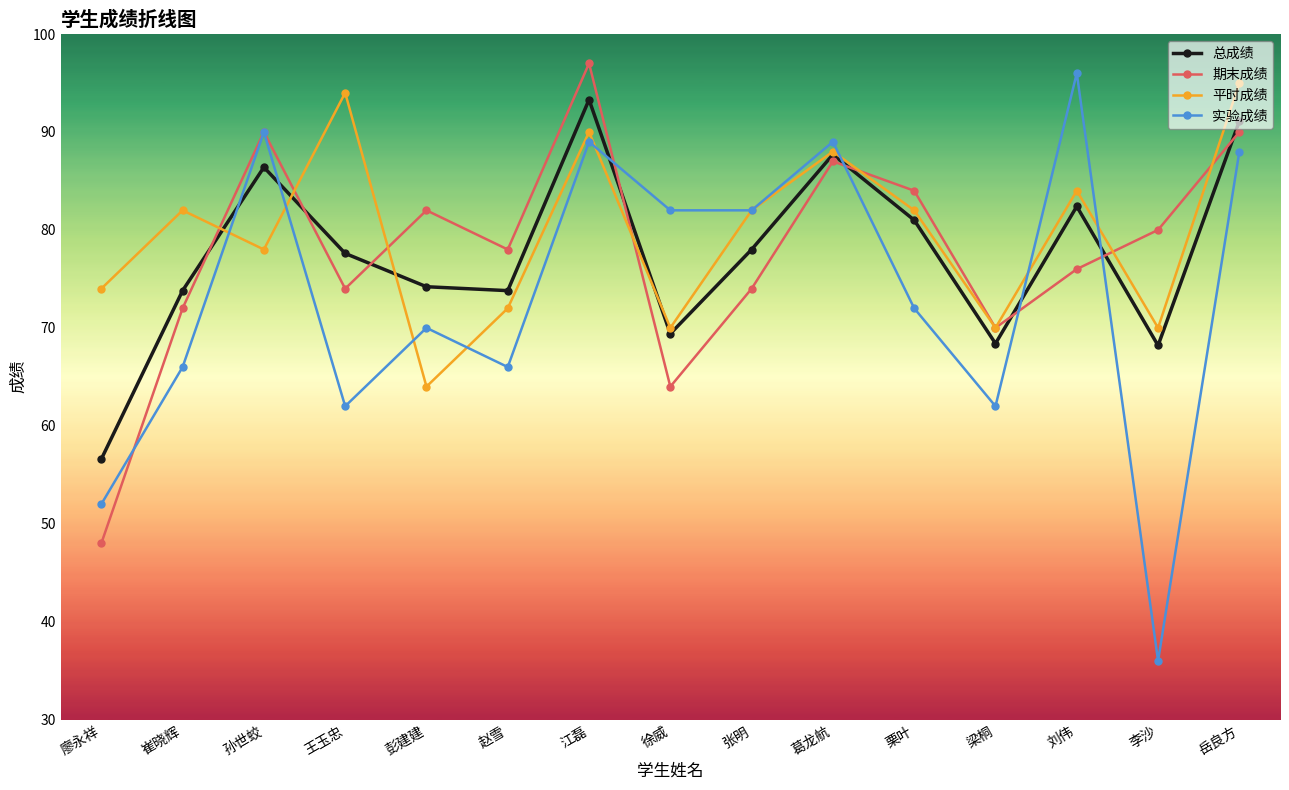

List the series in order of their peak value, lowest first.

总成绩, 平时成绩, 实验成绩, 期末成绩